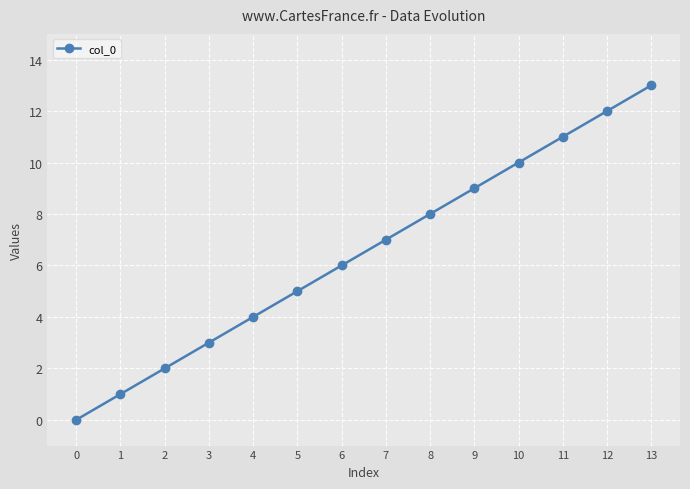

Rank the categories by value from highest to lowest.

13, 12, 11, 10, 9, 8, 7, 6, 5, 4, 3, 2, 1, 0